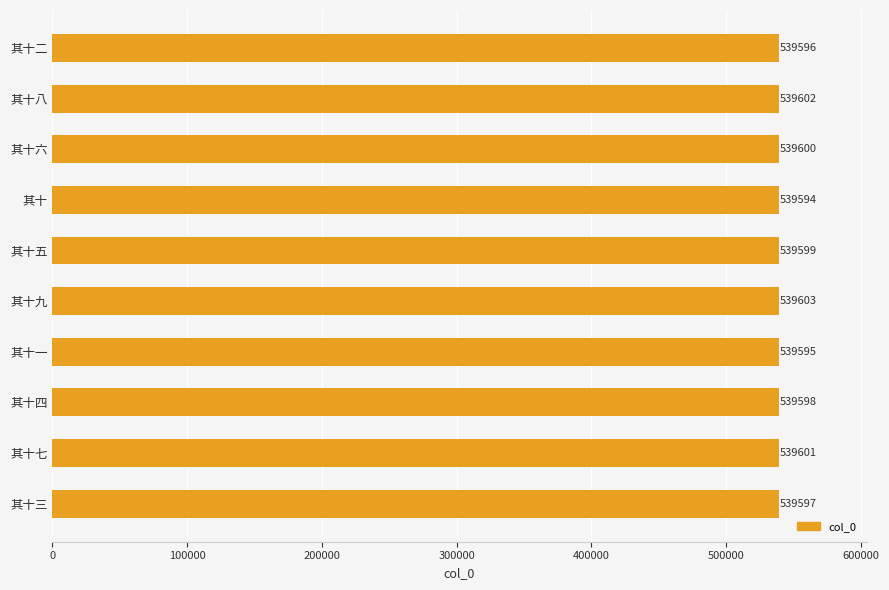

Reading bottom to top, list all the values displayed in this chart.

539597	539601	539598	539595	539603	539599	539594	539600	539602	539596